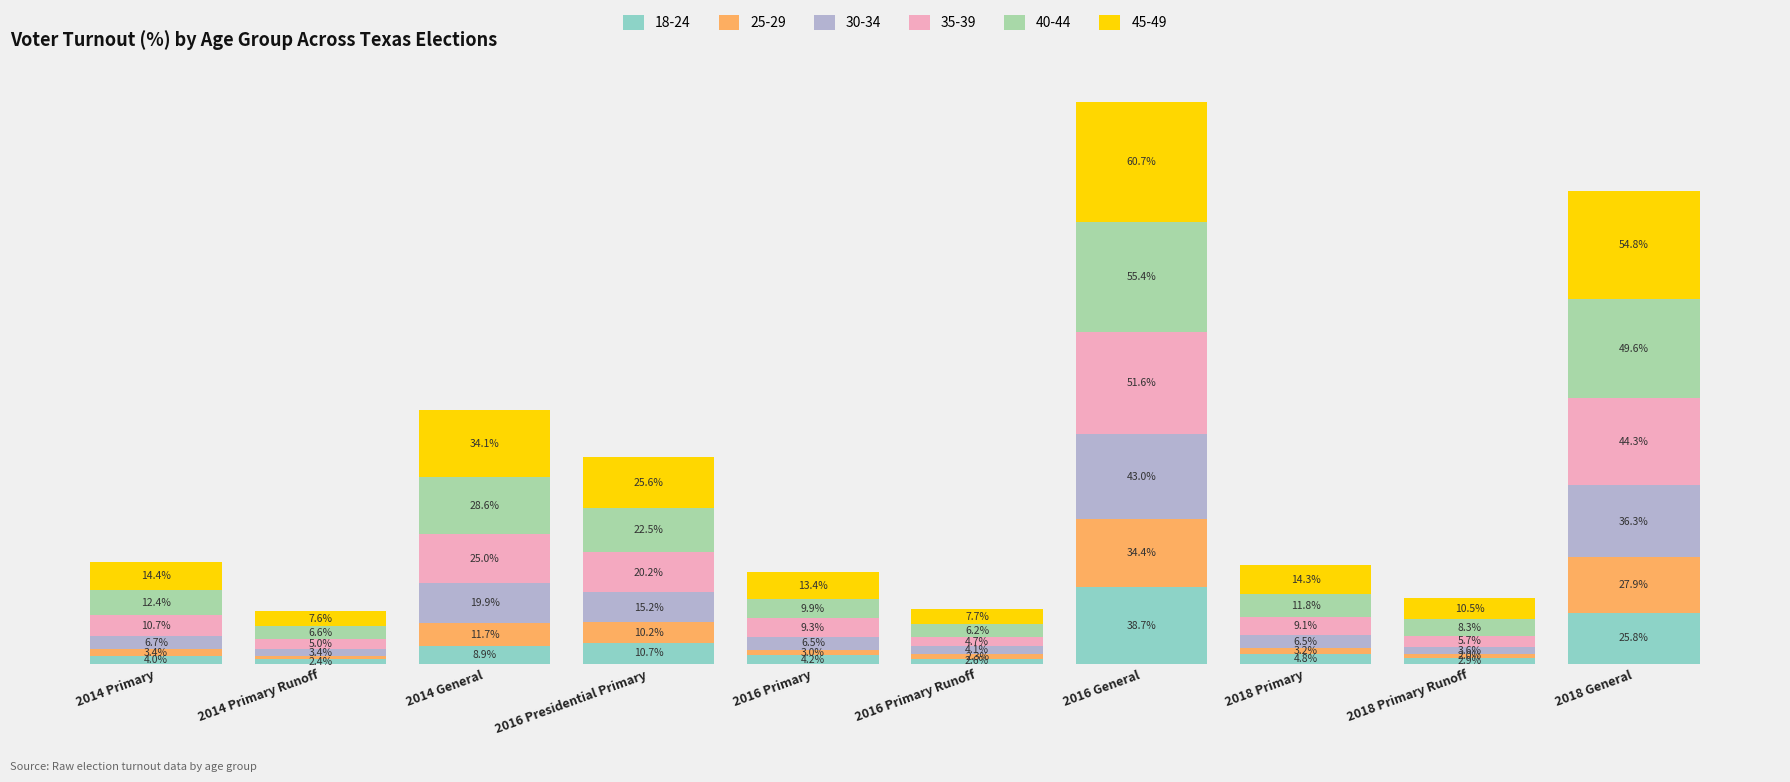

What are all the series names shown in the legend?

18-24, 25-29, 30-34, 35-39, 40-44, 45-49